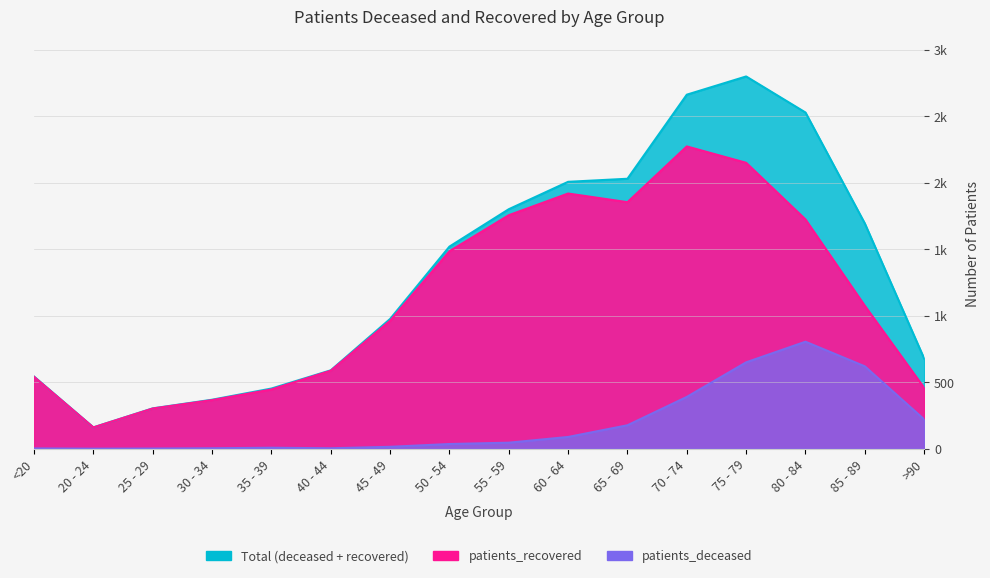

What is the label of the 3rd point from the right?

80 - 84